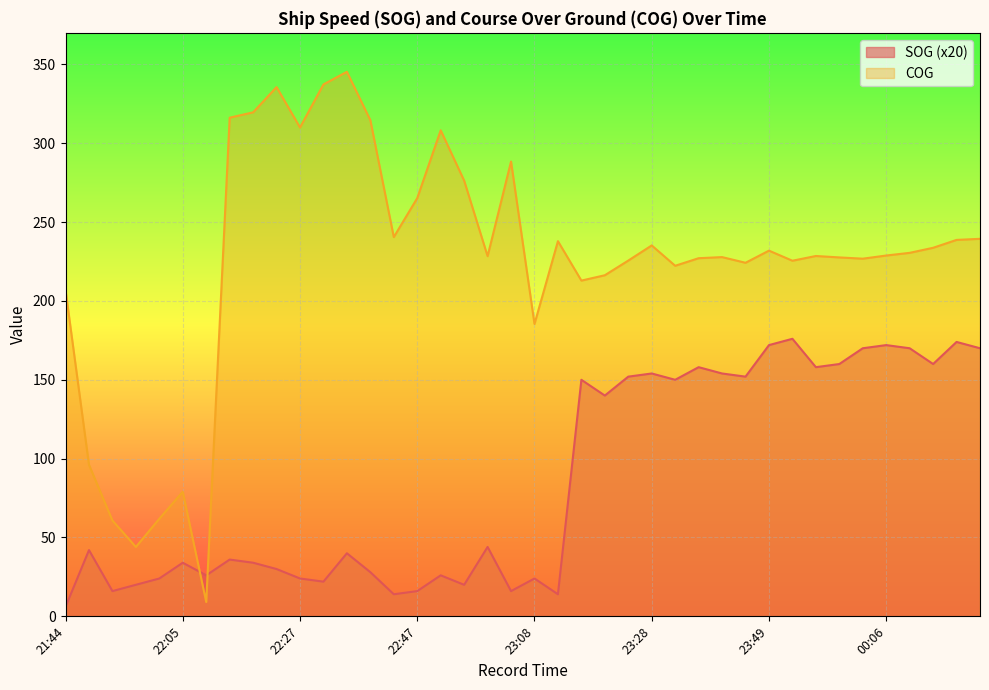

What position from the left is 23:37?

28